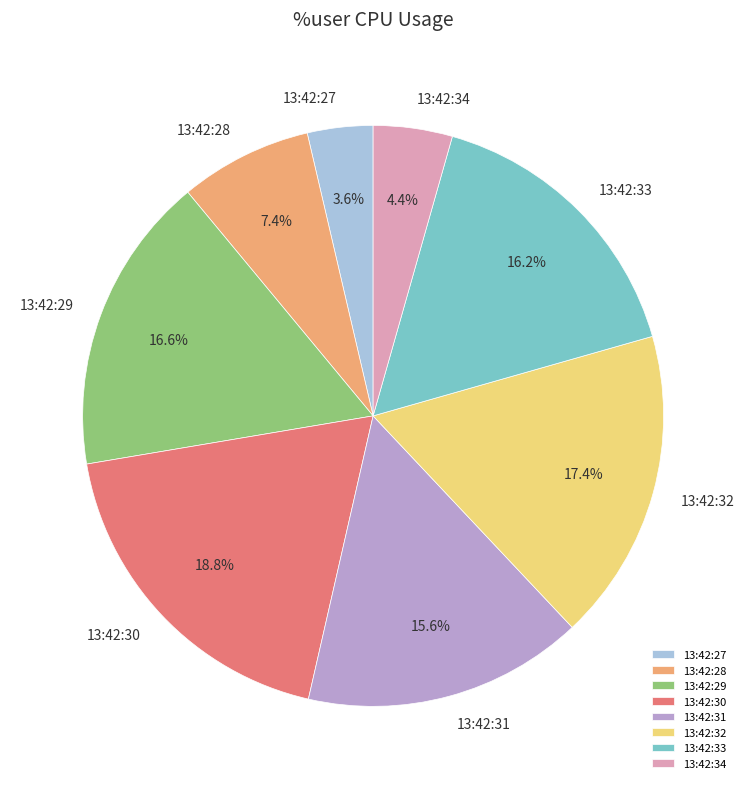

Is there a majority slice in this chart?

No